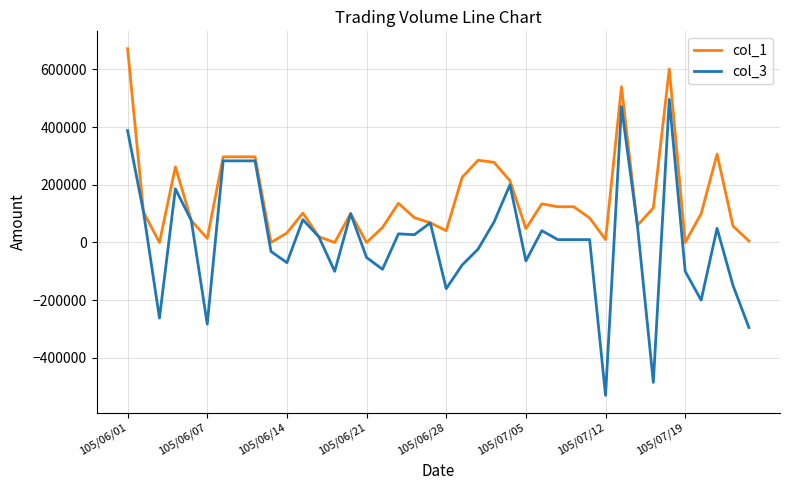

What is the maximum value for col_1?

672000